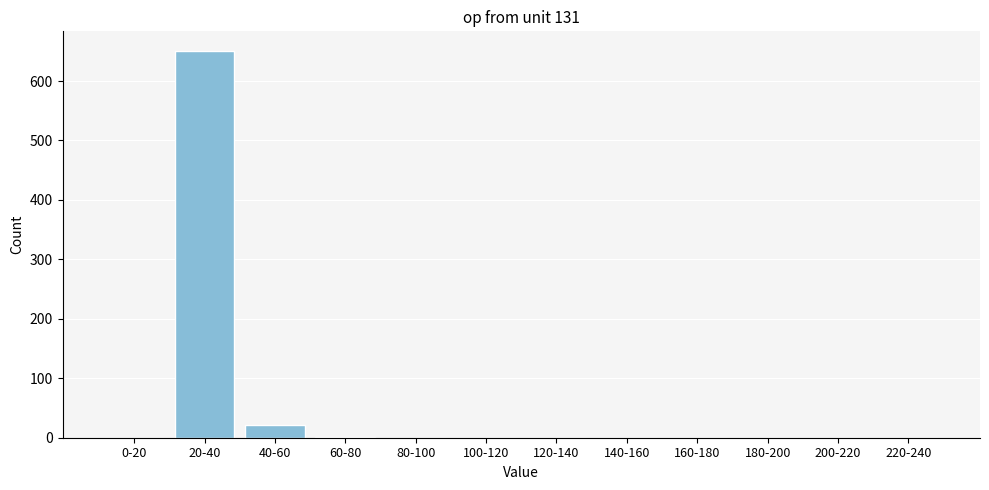

Which label corresponds to the largest value in the chart?

20-40